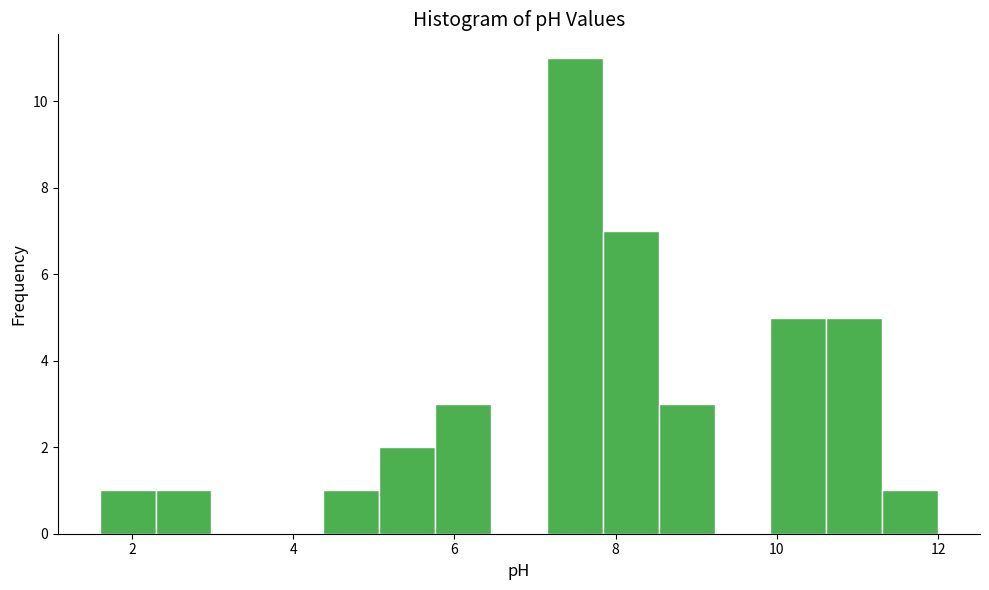

Around what value on the x-axis is the tallest bar? Give the approximate position of its centre, as read against the axis.

7.4